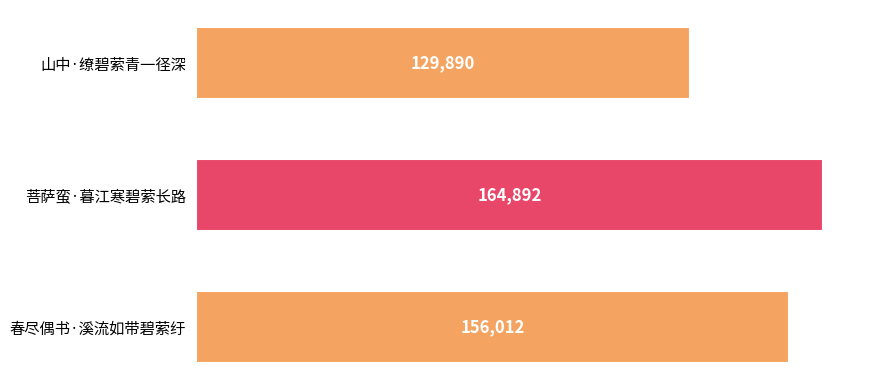

How many values are between 129890 and 164892?

3